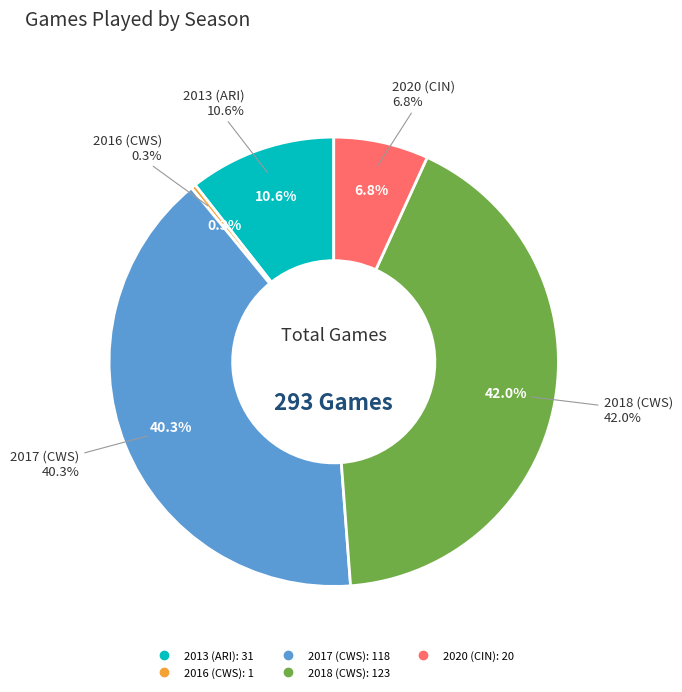

To the nearest percent, what is the difference between the 2020 (CIN) and 2018 (CWS) slice percentages?

35%